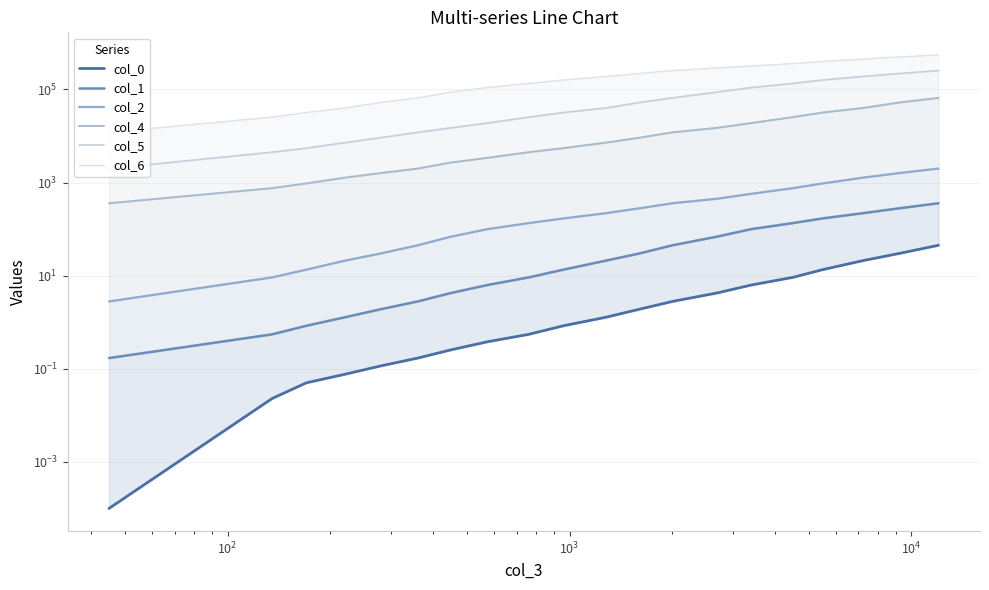

The value of col_2 at 13 is 670.0. True or false?

False